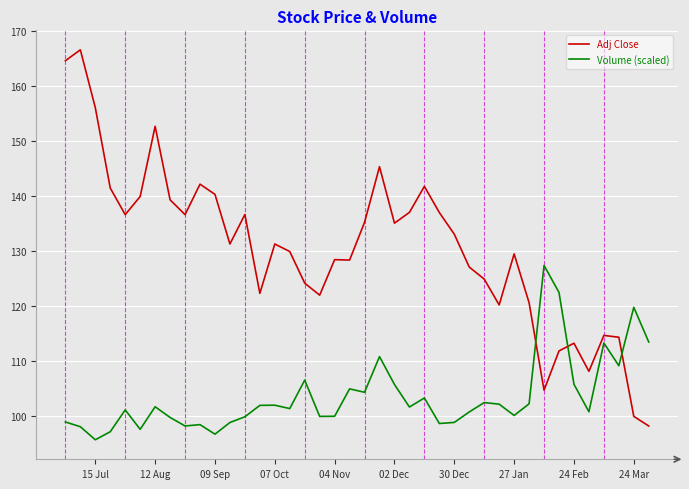

In Volume (scaled), how many points are higher than both neighbors (excluding endpoints)?

12